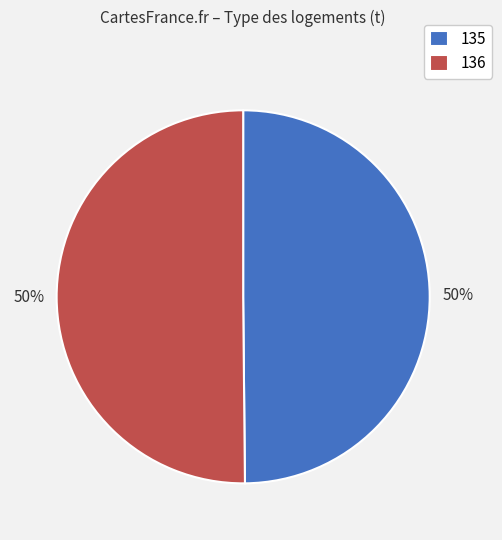

True or false: 136 accounts for 39% of the total.

False